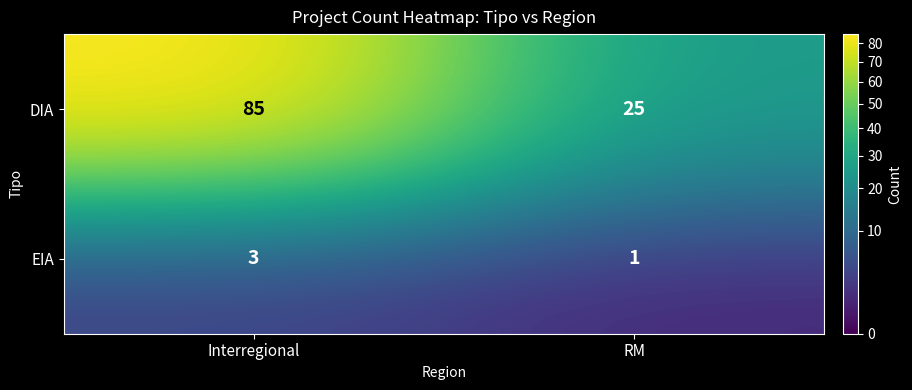

Which category has the highest value in the DIA series?

Interregional